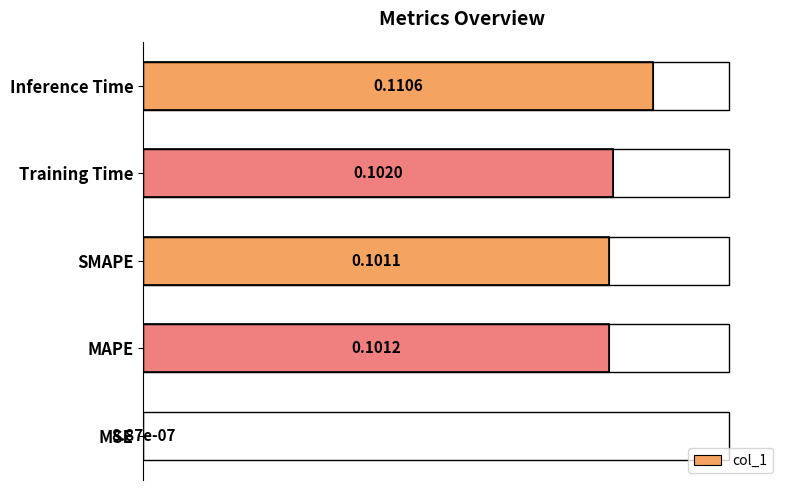

Which category has the highest value across all series?

Inference Time